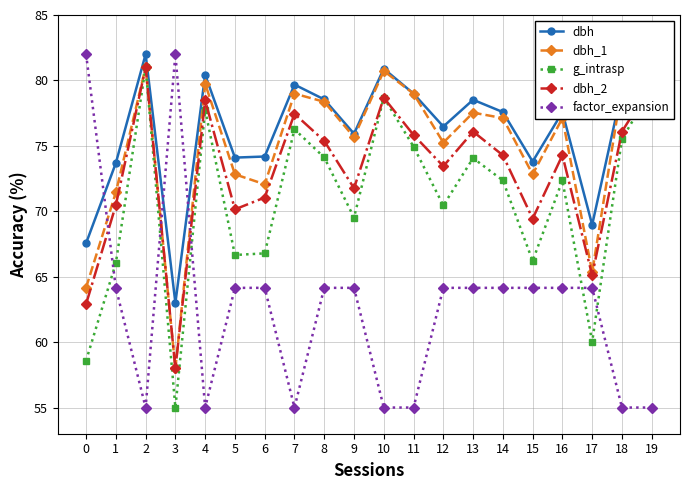

How many interior local valleys does the g_intrasp series have?

6